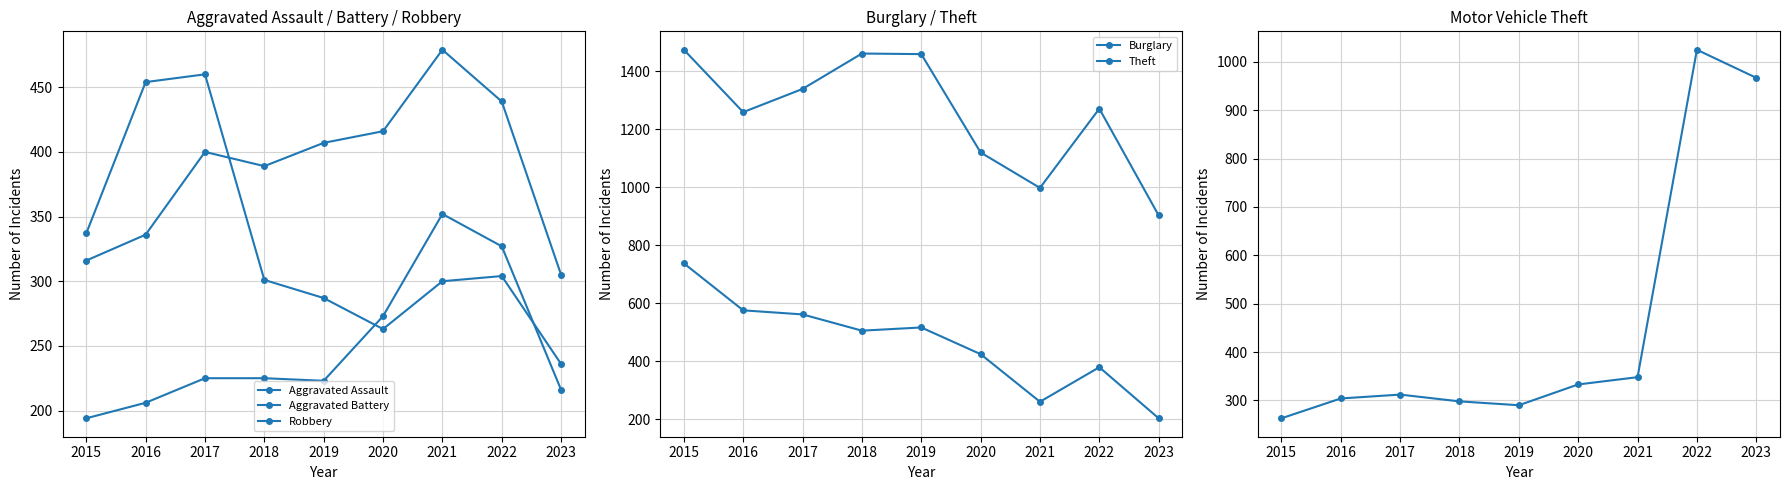

True or false: Theft has a value of 1339 at 2017.

True